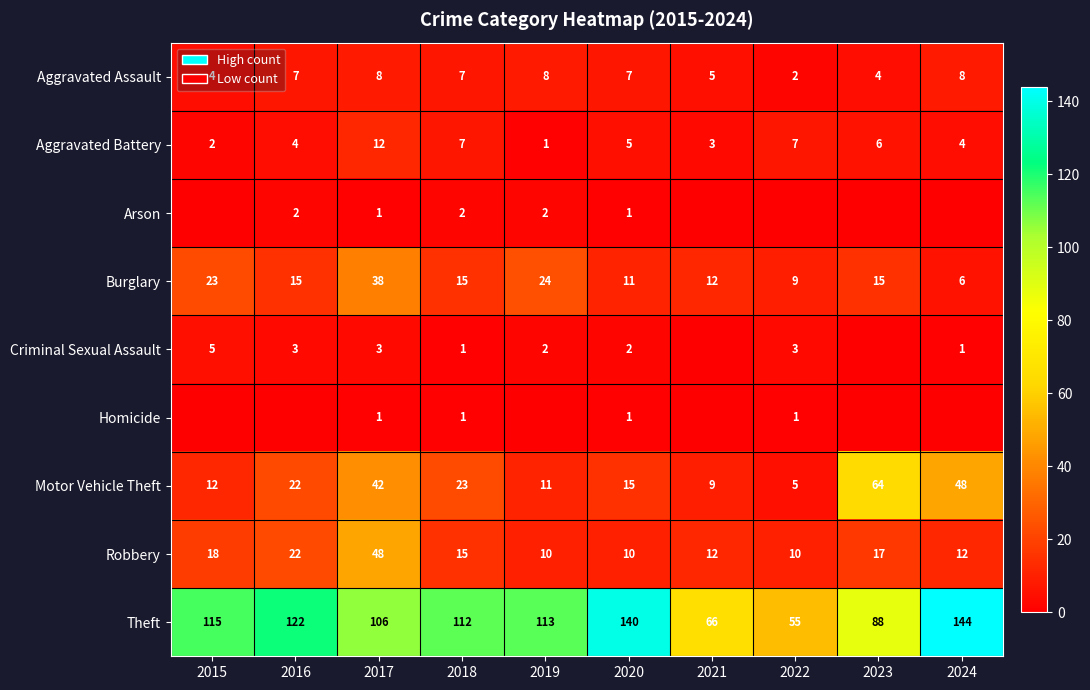

At which category is the sum across all series the highest?

2017